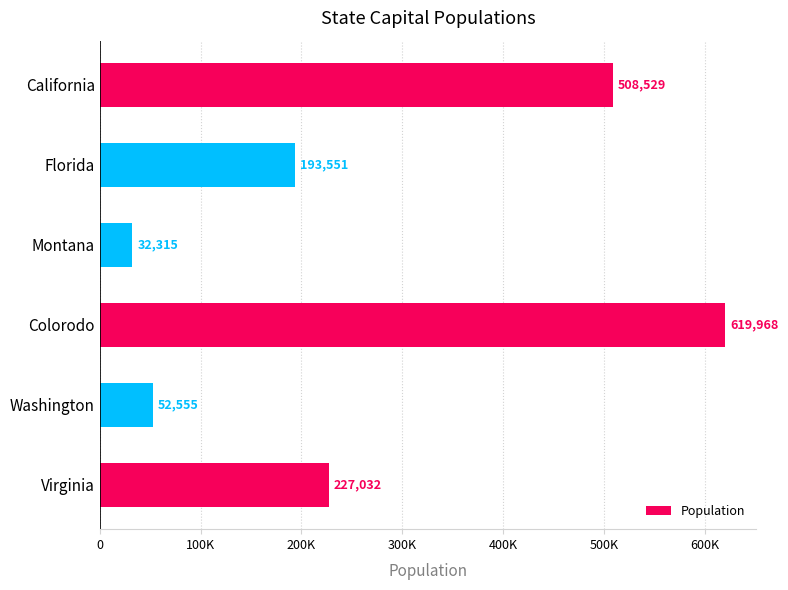

Does the chart contain any negative values?

No